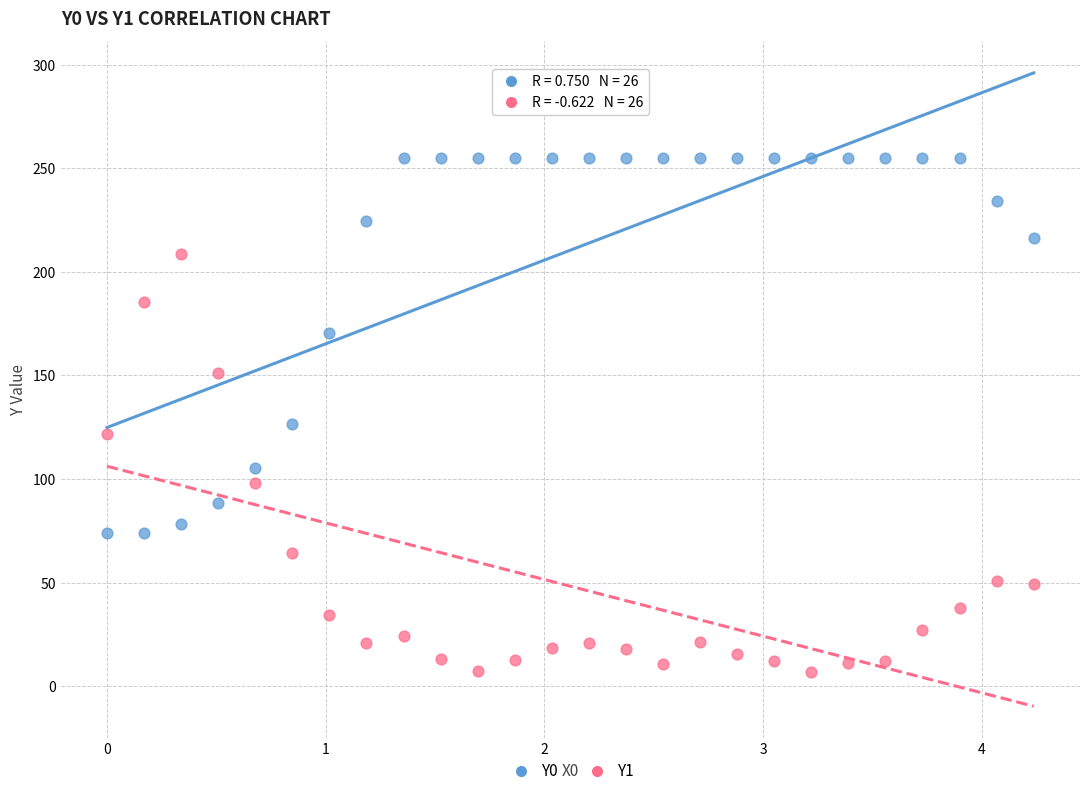

Across all data points, what is the range of Y values (max minus min)?

248.3